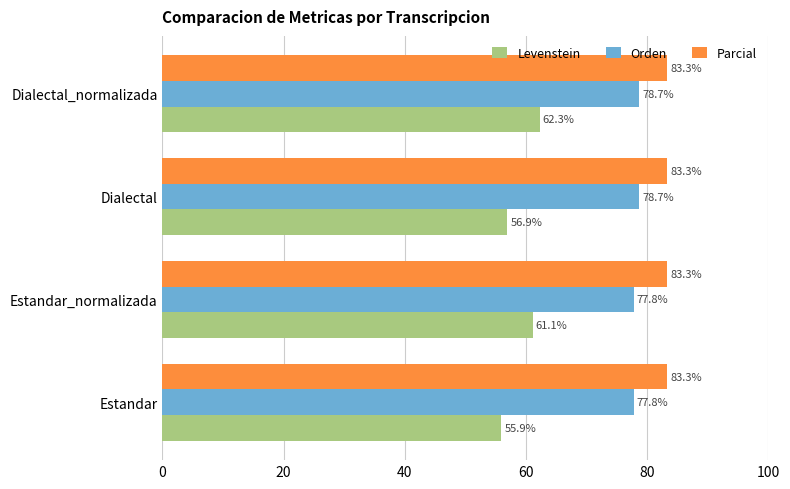

Which series has the largest total across all categories?

Parcial